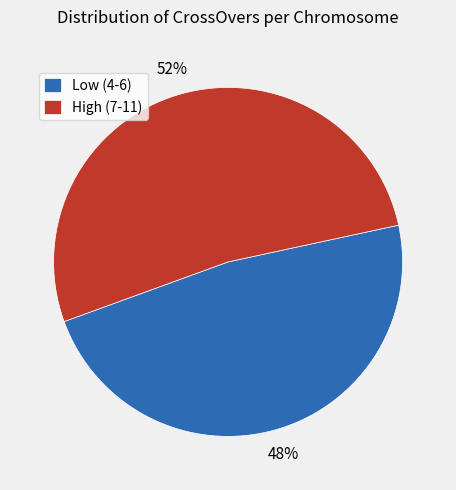

Count the number of slices in the pie.

2